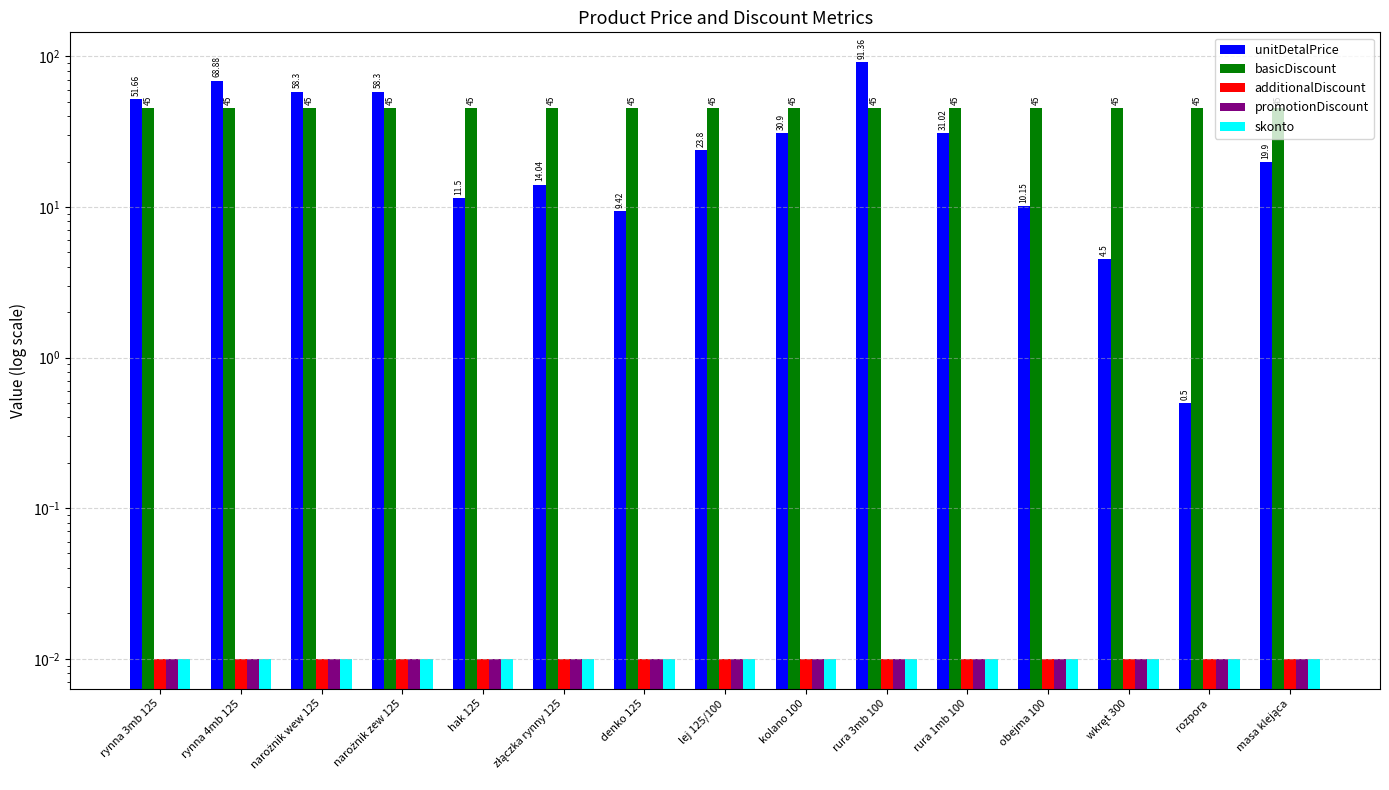

How many distinct data groups are displayed?

5